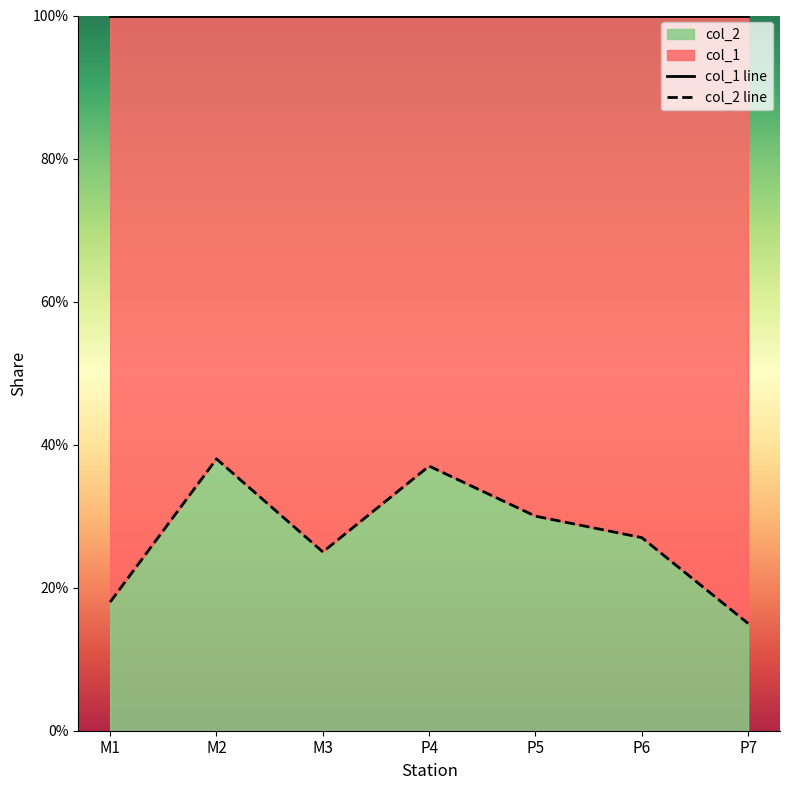

Which has a higher value, P6 or M1?

P6